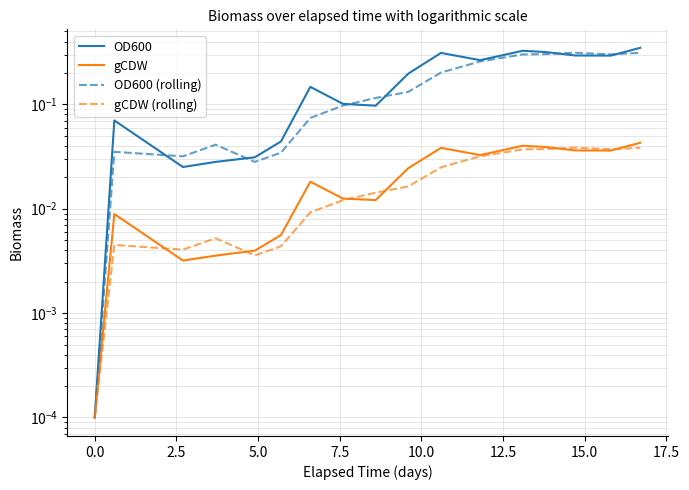

Reading left to right, what are all the values shown in this chart?

OD600: 0.0	0.1	0.0	0.0	0.0	0.0	0.1	0.1	0.1	0.2	0.3	0.3	0.3	0.3	0.3	0.3	0.3
gCDW: 0.0	0.0	0.0	0.0	0.0	0.0	0.0	0.0	0.0	0.0	0.0	0.0	0.0	0.0	0.0	0.0	0.0
OD600 (rolling): 0.0	0.0	0.0	0.0	0.0	0.0	0.1	0.1	0.1	0.1	0.2	0.3	0.3	0.3	0.3	0.3	0.3
gCDW (rolling): 0.0	0.0	0.0	0.0	0.0	0.0	0.0	0.0	0.0	0.0	0.0	0.0	0.0	0.0	0.0	0.0	0.0